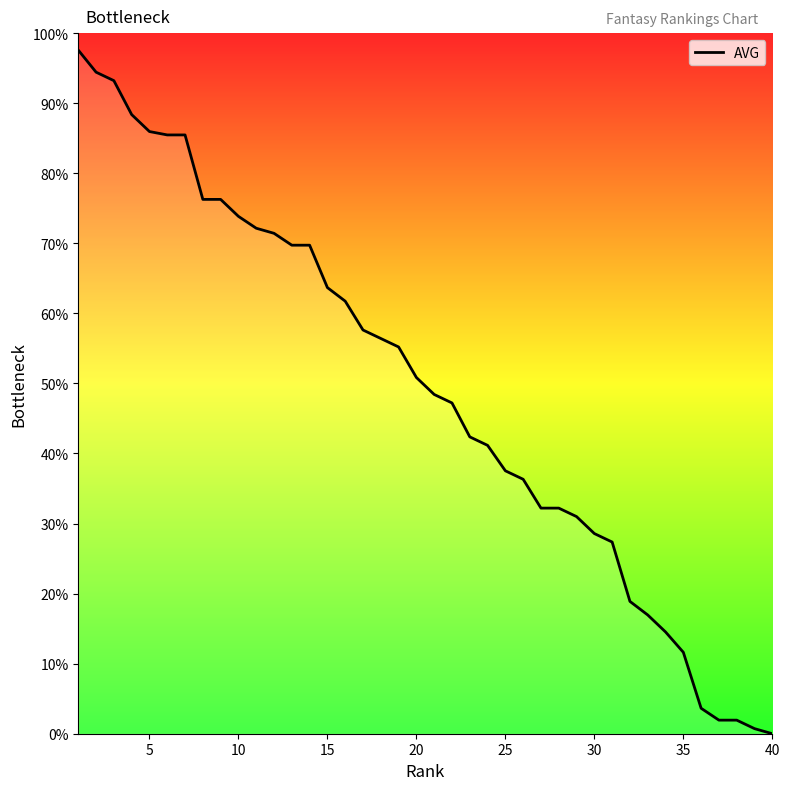

True or false: the data has more than 1 interior local peaks.

False